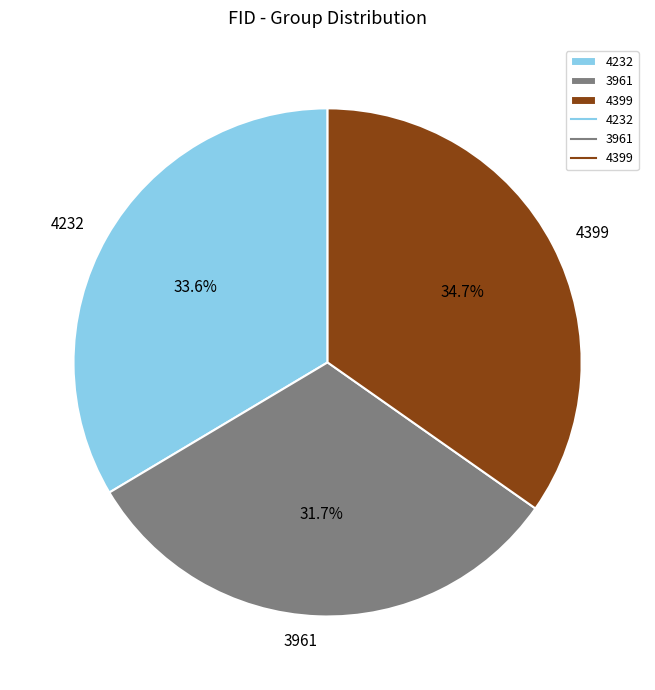

To the nearest percent, what is the combined percentage of 4399 and 3961?

66%